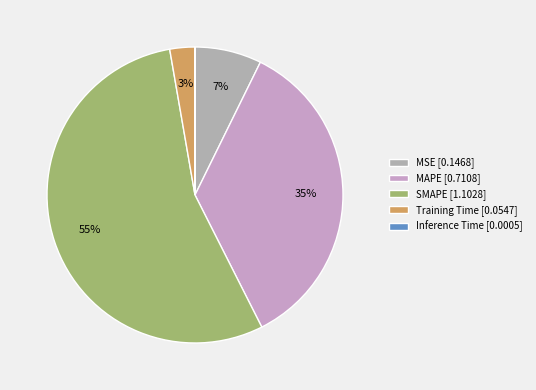

Combined, what portion of the pie is MAPE and Training Time?

38.0%